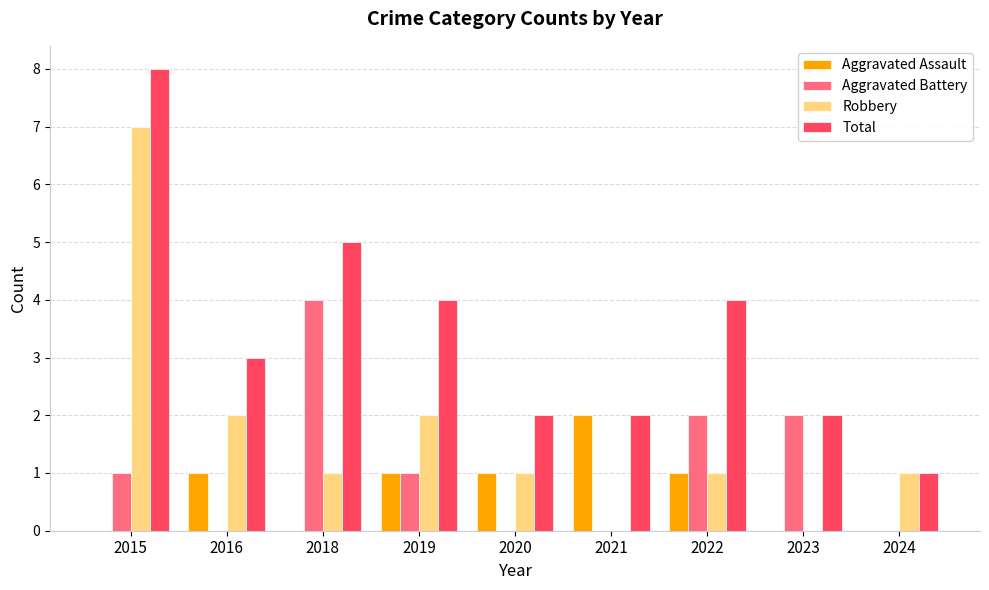

At which label does Total first exceed 3?

2015